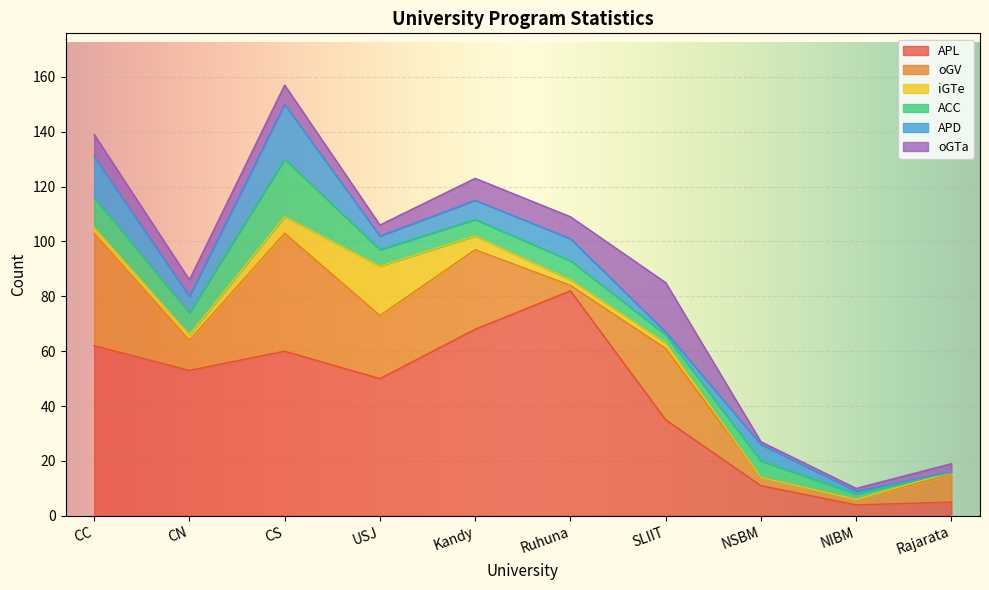

True or false: APD and APL cross at least once.

False